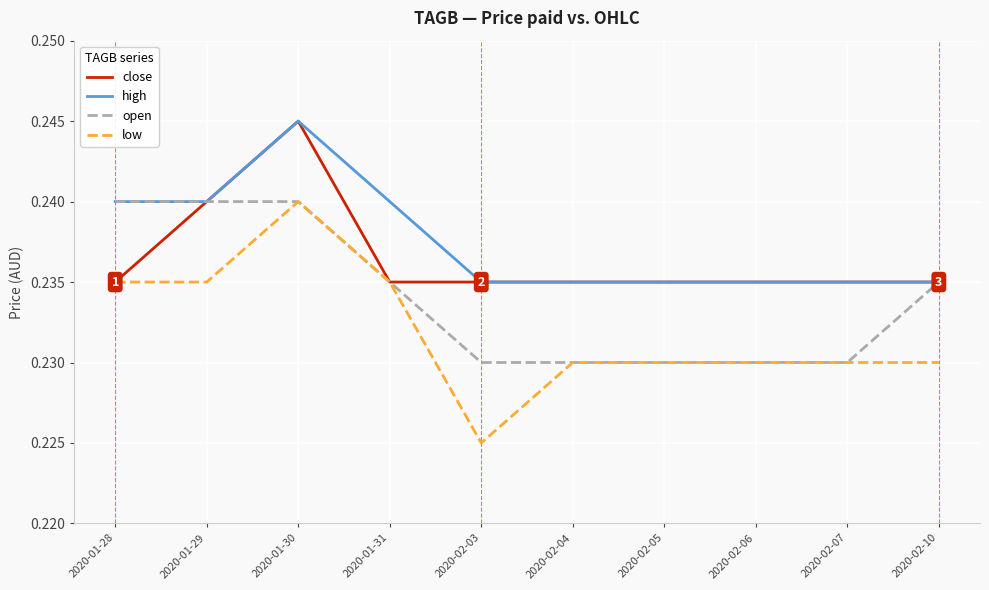

True or false: low and high intersect in this chart.

False